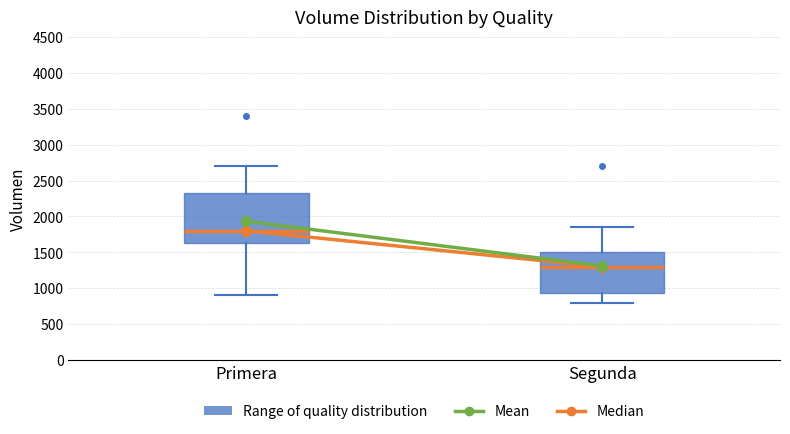

Comparing the boxes themselves (not the whiskers), which one is the tallest?

Primera